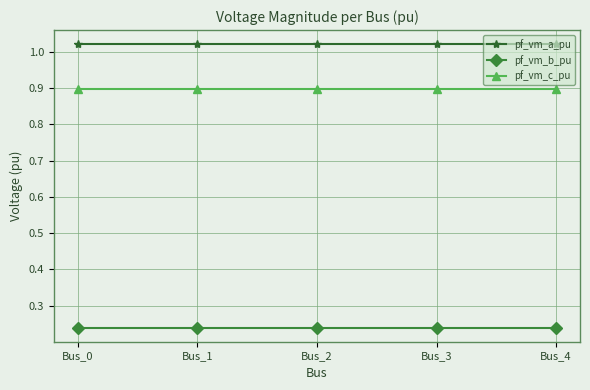

Is the value of pf_vm_a_pu at Bus_2 greater than the value of pf_vm_b_pu at Bus_2?

Yes